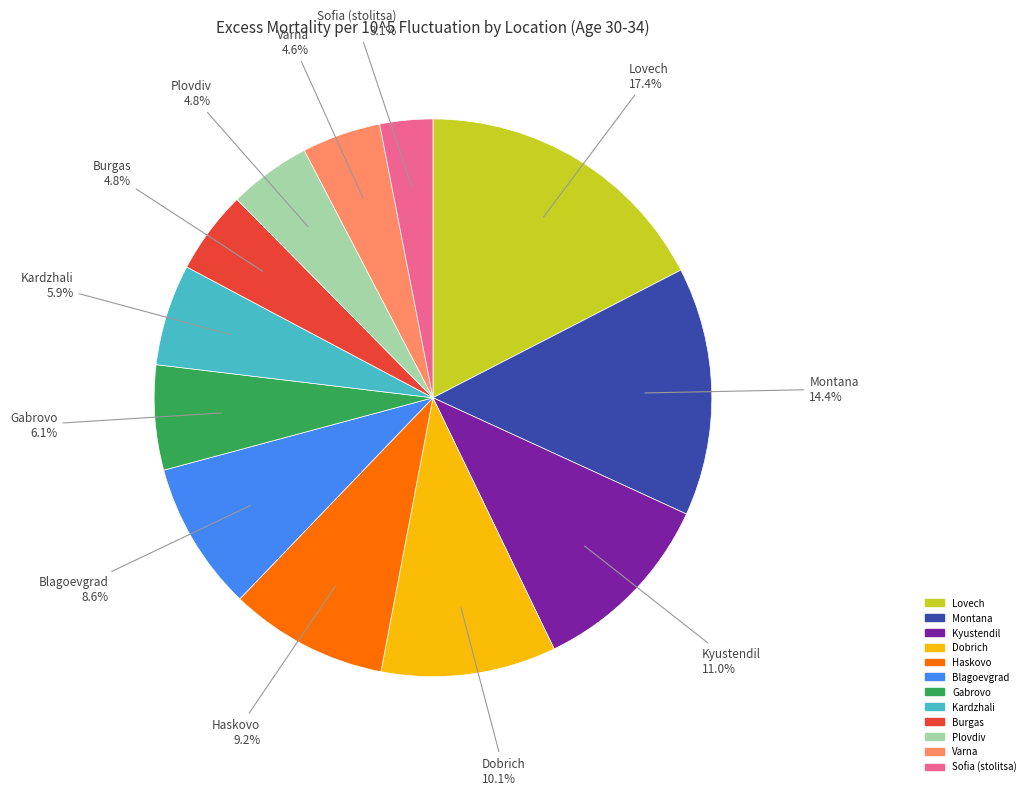

How many segments does this pie chart have?

12